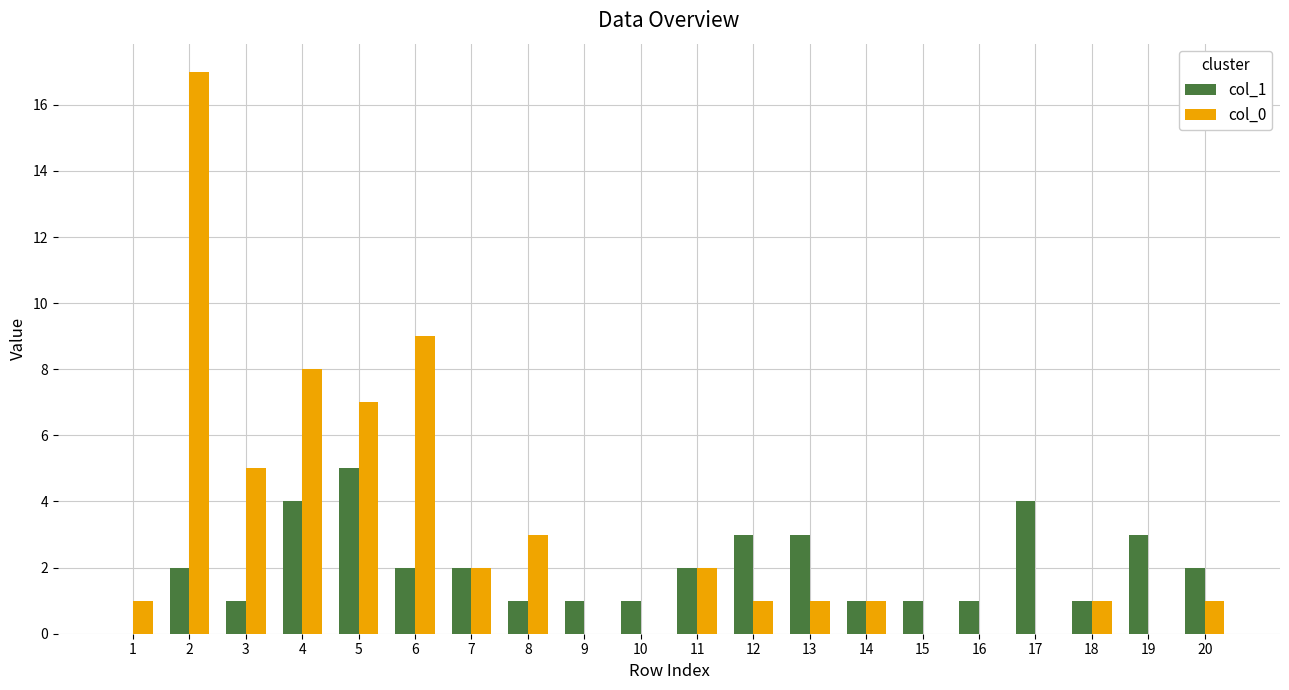

Which series changed the most between 5 and 18?

col_0